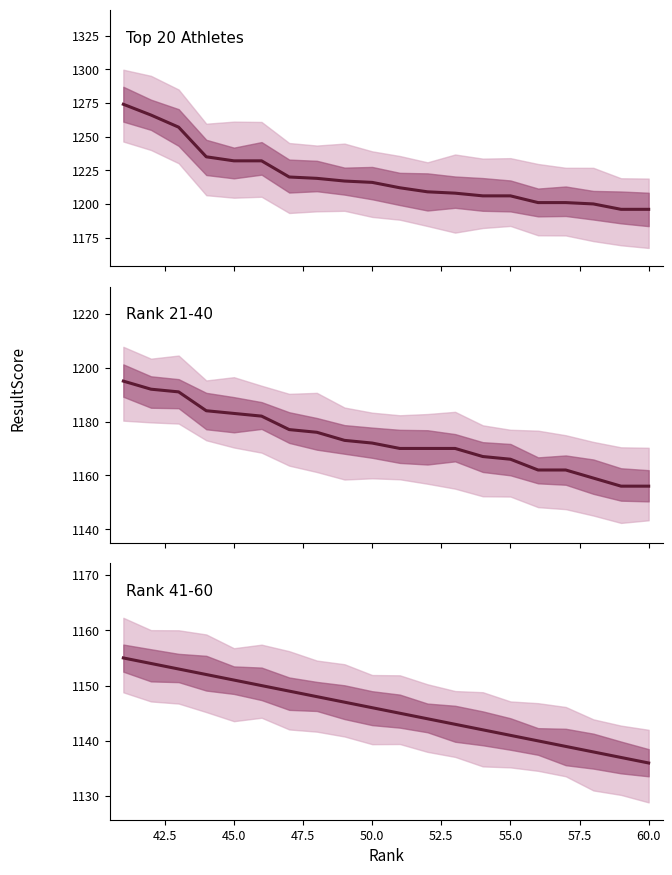

What are all the series names shown in the legend?

Top 20 Athletes, Rank 21-40, Rank 41-60